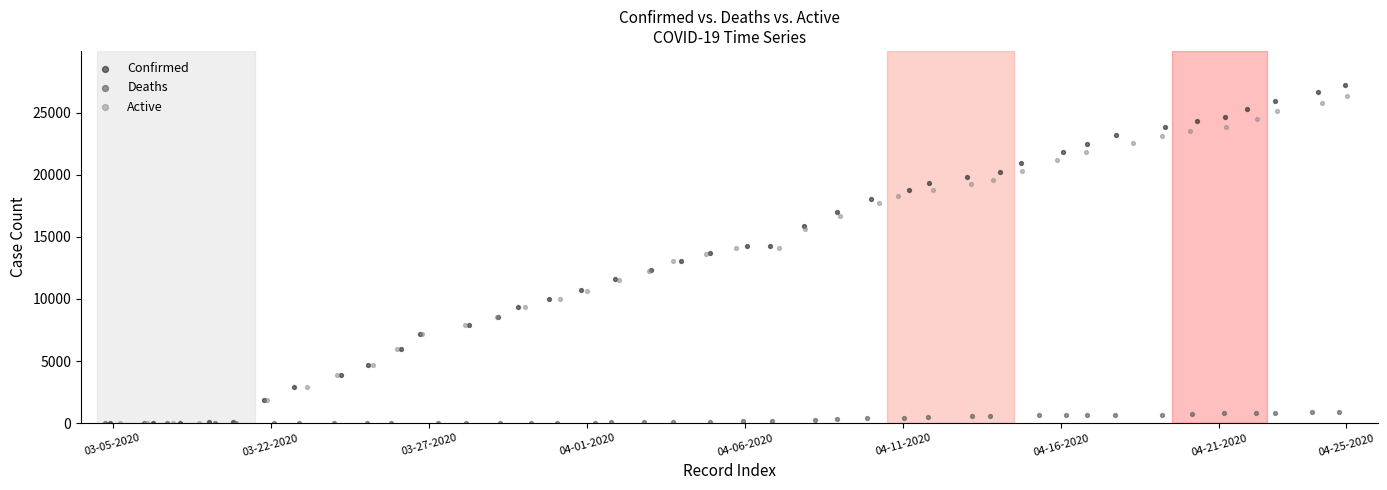

What are all the series names shown in the legend?

Confirmed, Deaths, Active